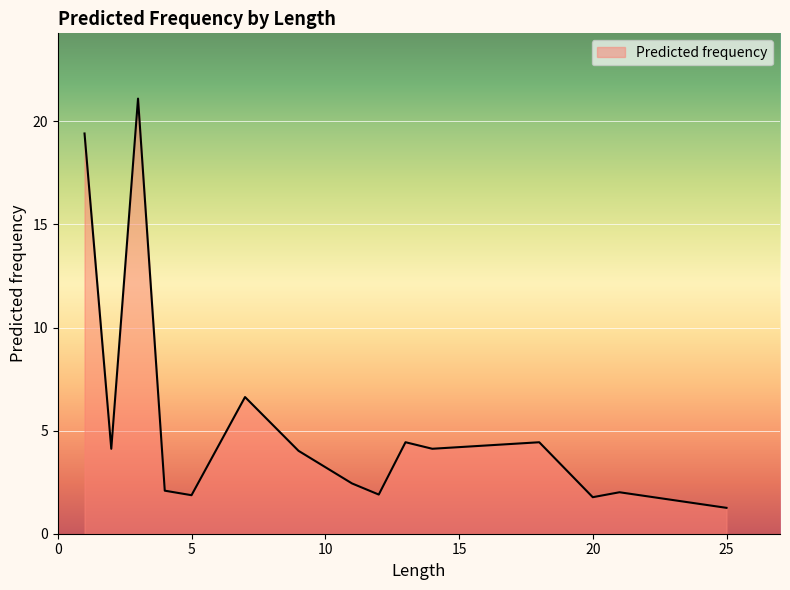

What is the minimum value shown in the chart?

1.3